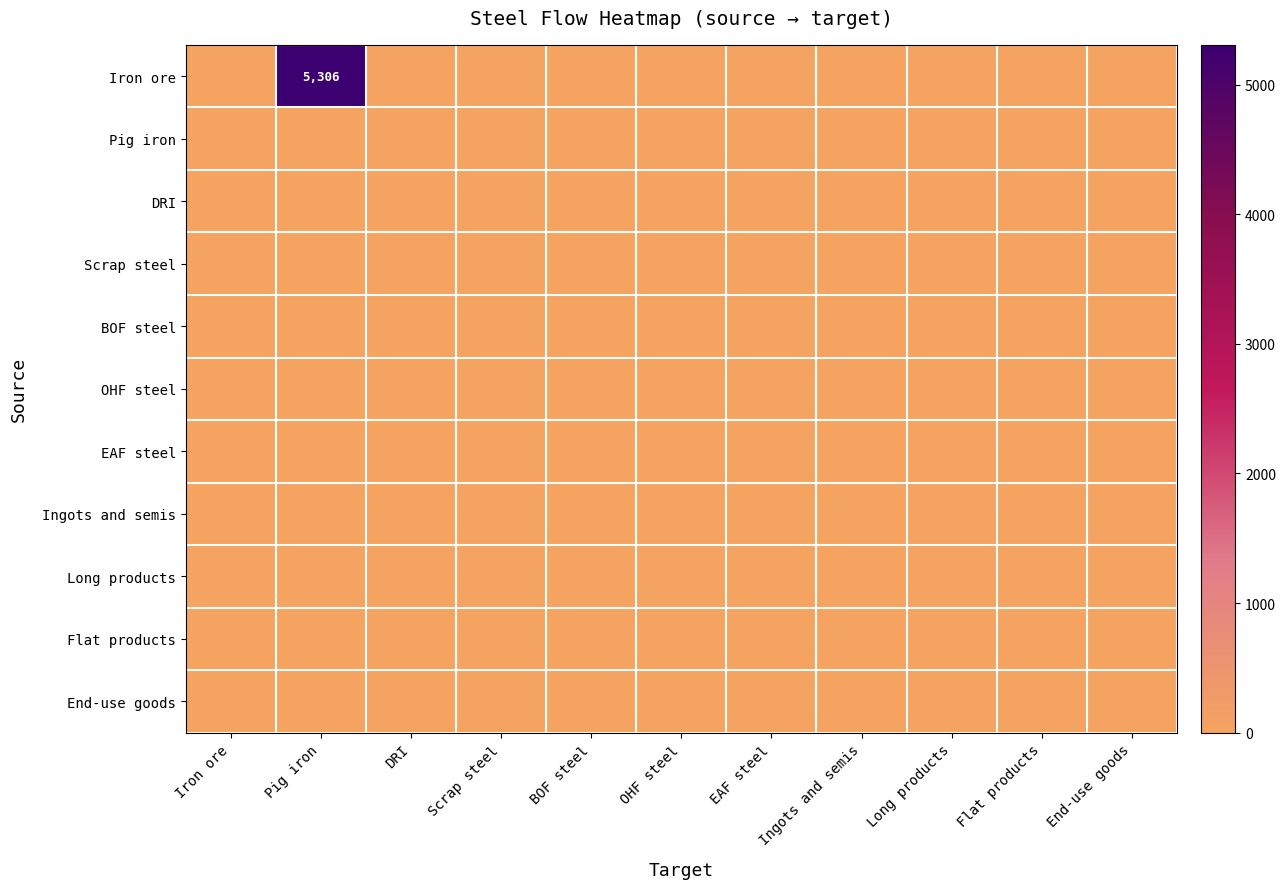

Which series has the largest range (max minus min)?

Iron ore